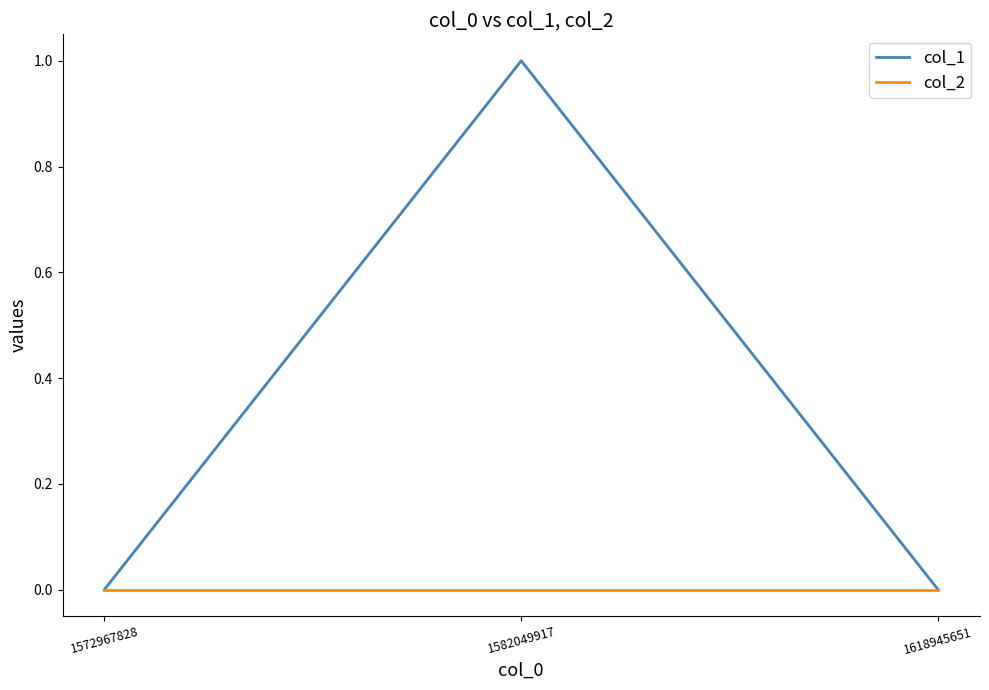

Is the value of col_1 at 1582049917 greater than the value of col_2 at 1582049917?

Yes